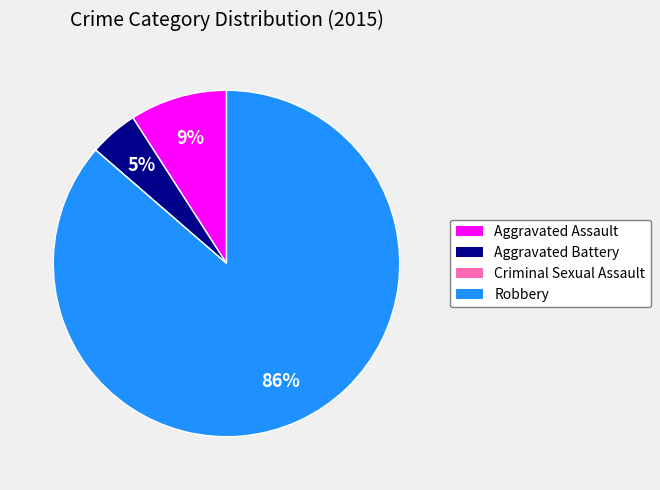

What percentage is the Aggravated Assault slice, to the nearest percent?

9%